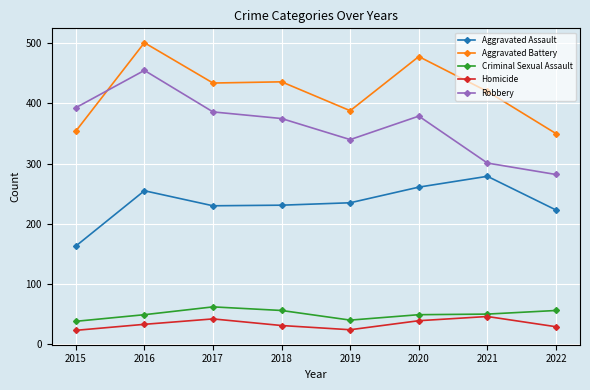

What is the difference between the maximum and minimum values in the Criminal Sexual Assault series?

24